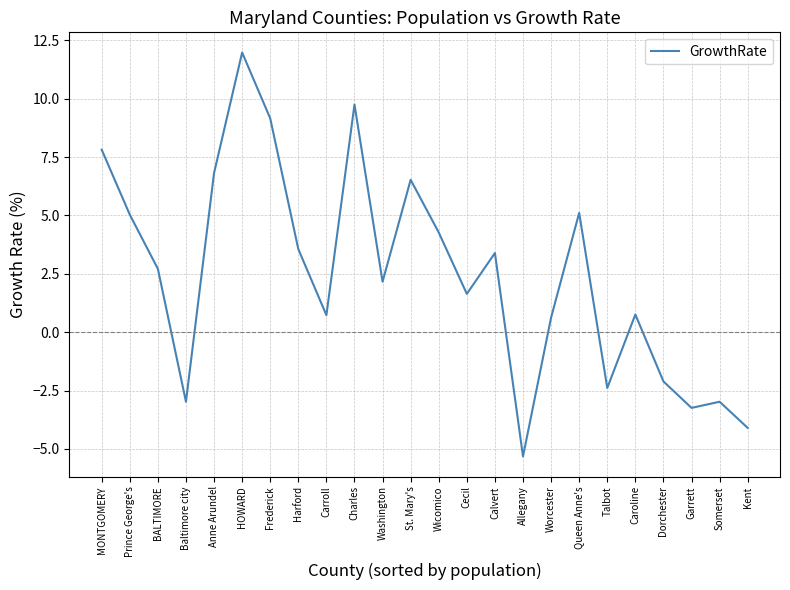

True or false: the data has more than 0 interior local peaks.

True